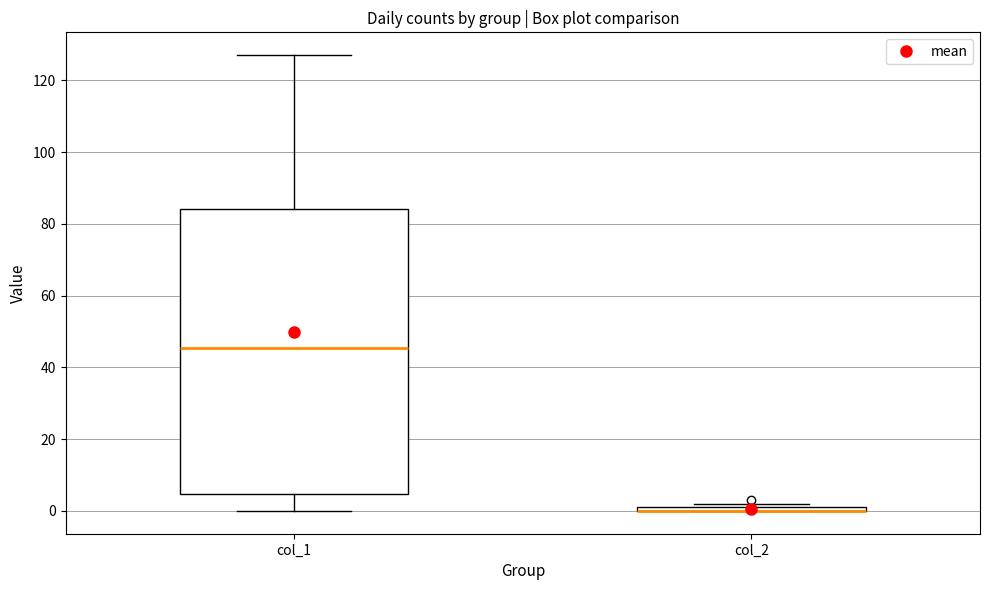

Where does the upper whisker of the box for col_1 end on the y-axis? The values are not printed on the chart, so give them approximately, as read against the axis.

128